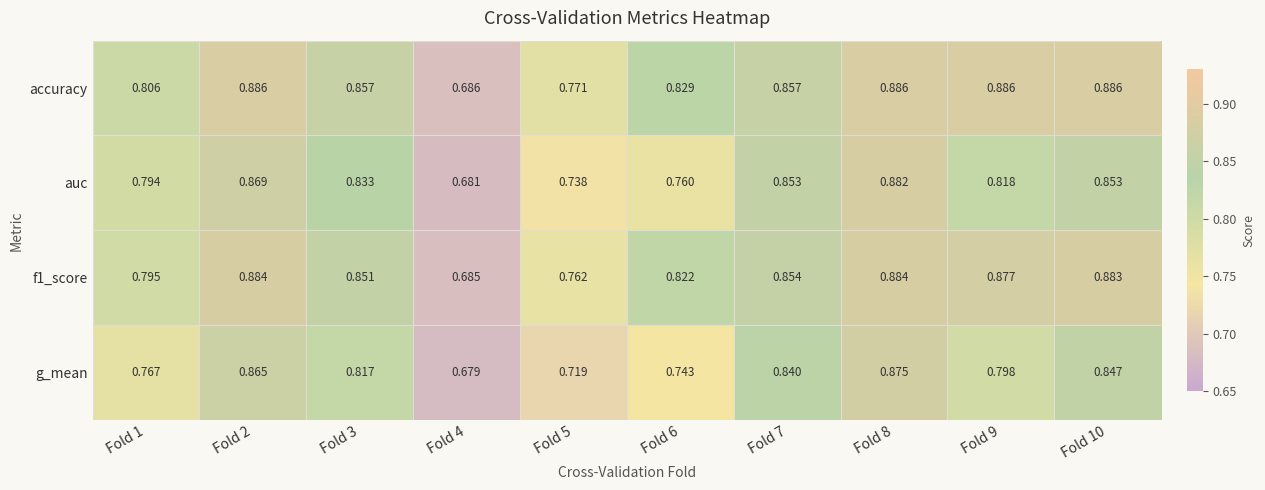

Which series has the widest spread of values?

auc